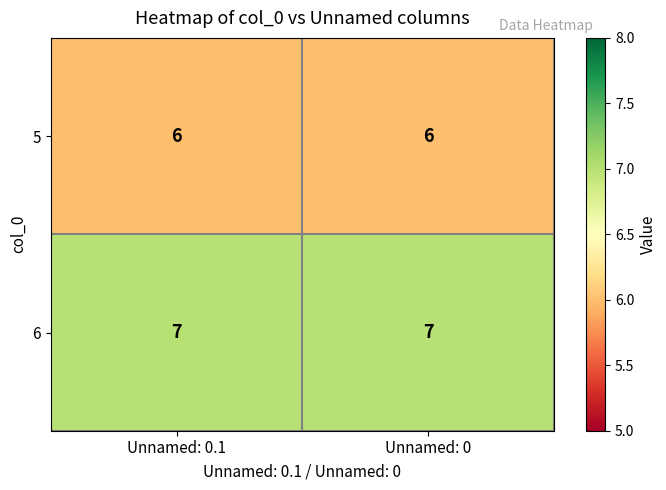

What value does the 6 series have at Unnamed: 0?

7